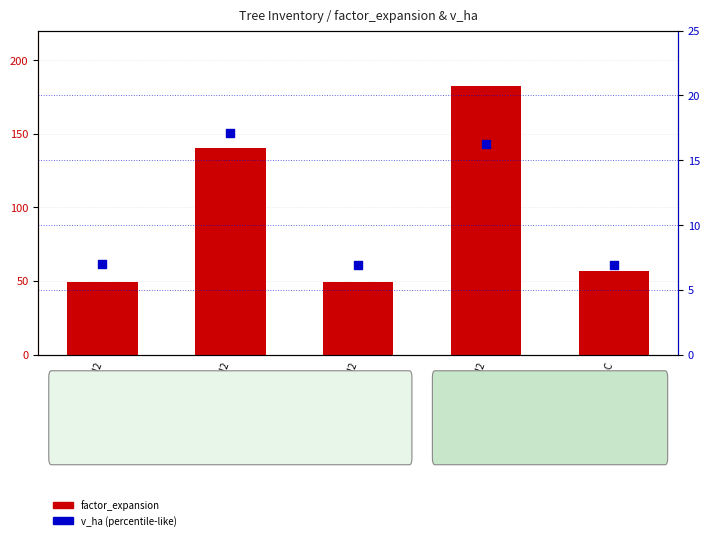

Which series has the largest total across all categories?

factor_expansion